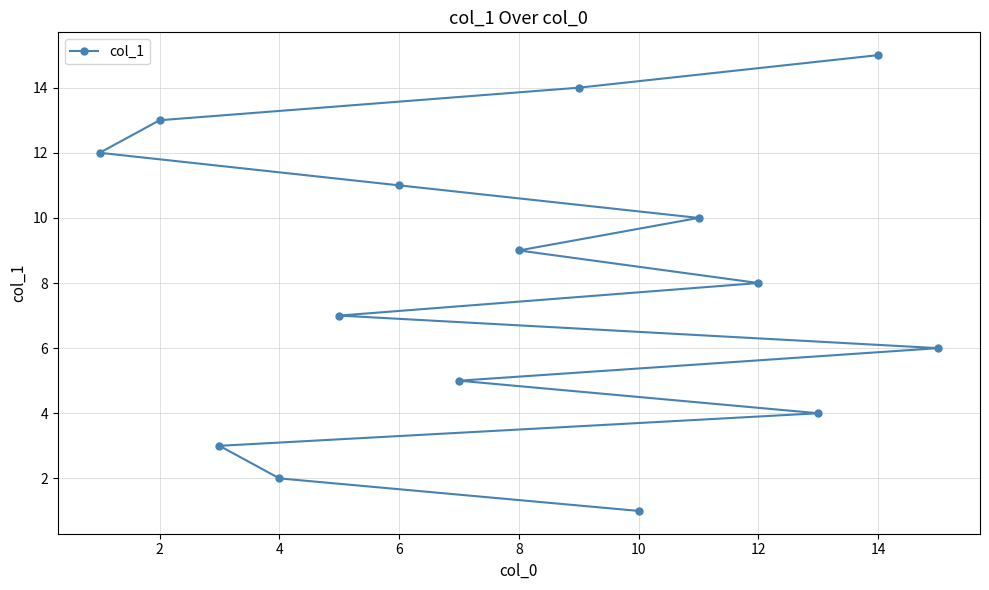

At which category does the chart reach its peak across all series?

14